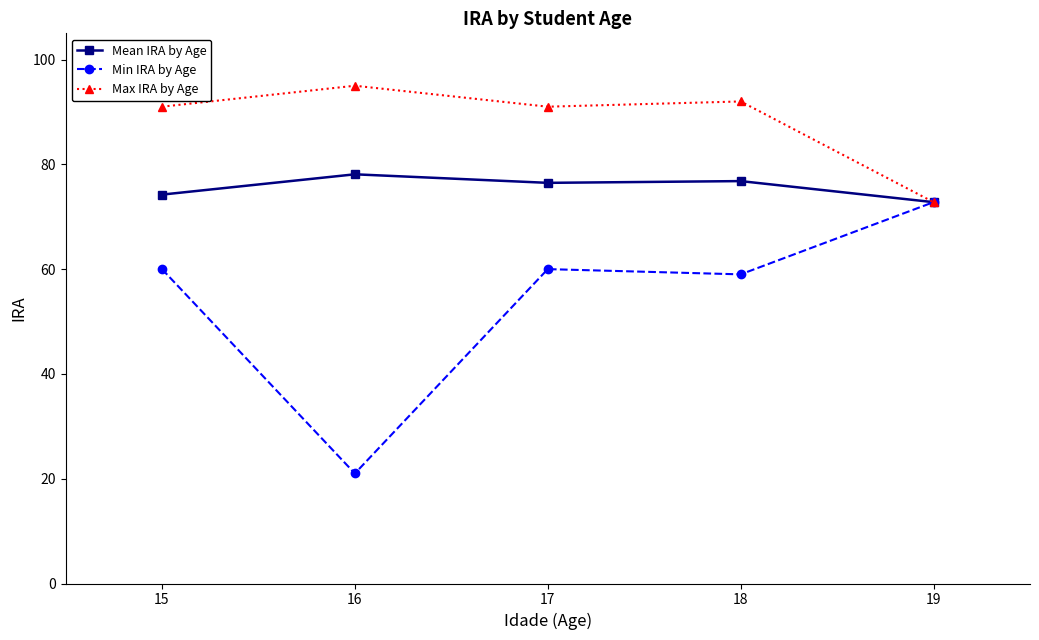

List the series in order of their overall mean, lowest first.

Min IRA by Age, Mean IRA by Age, Max IRA by Age